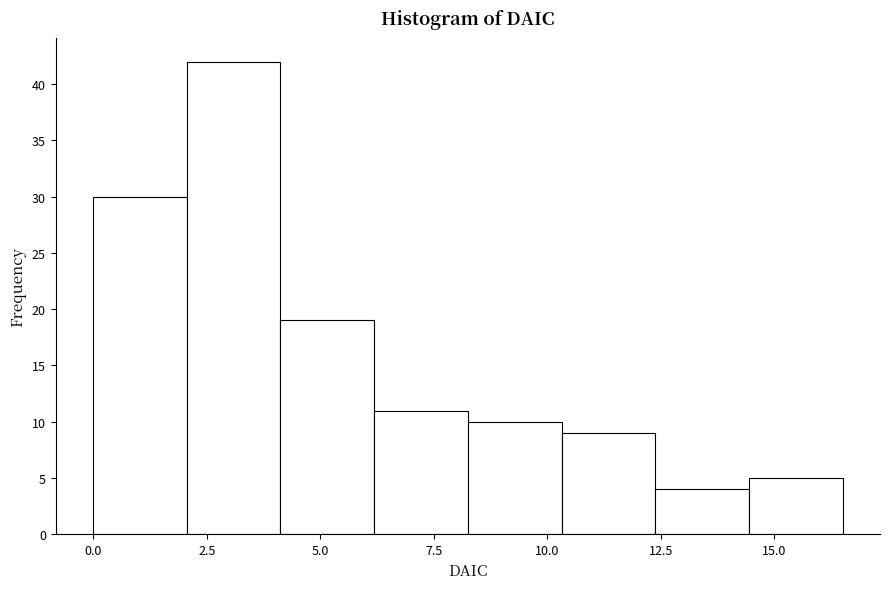

Which range on the x-axis has the tallest bar?

2.0 to 4.0